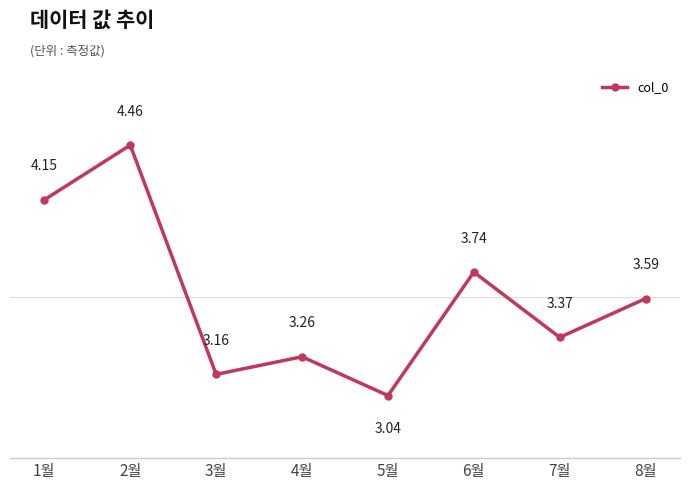

What is the difference between the second highest and minimum values?

1.1